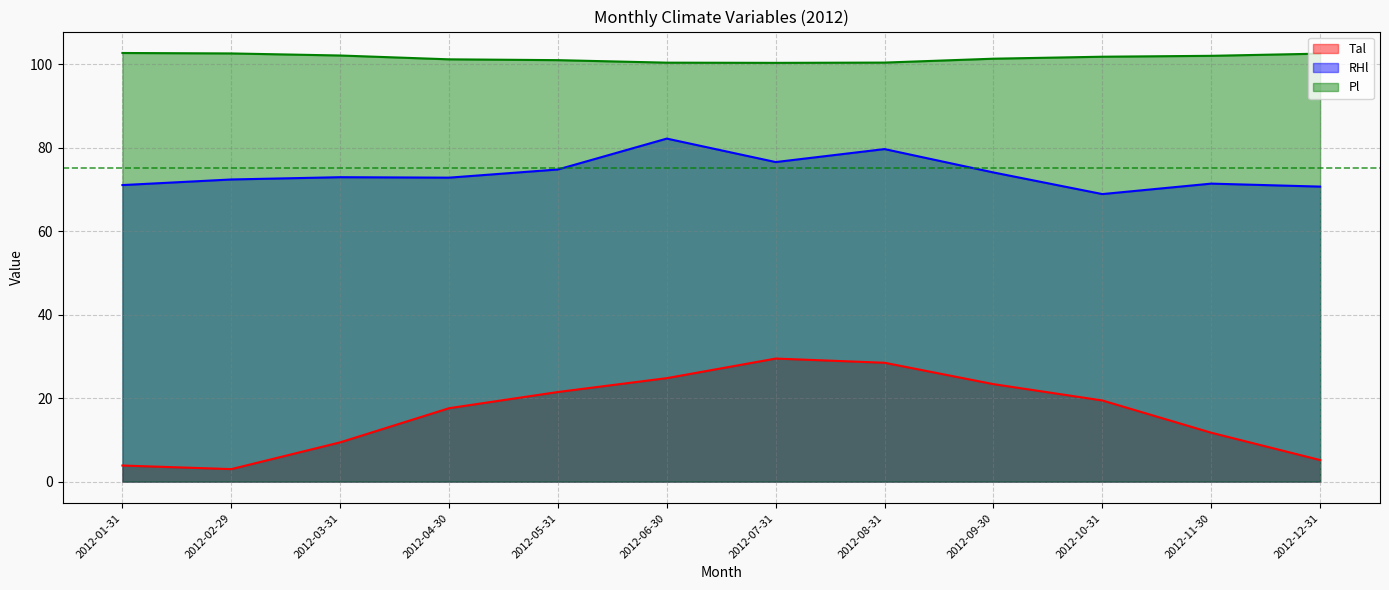

Where is the first local maximum for Tal?

2012-07-31